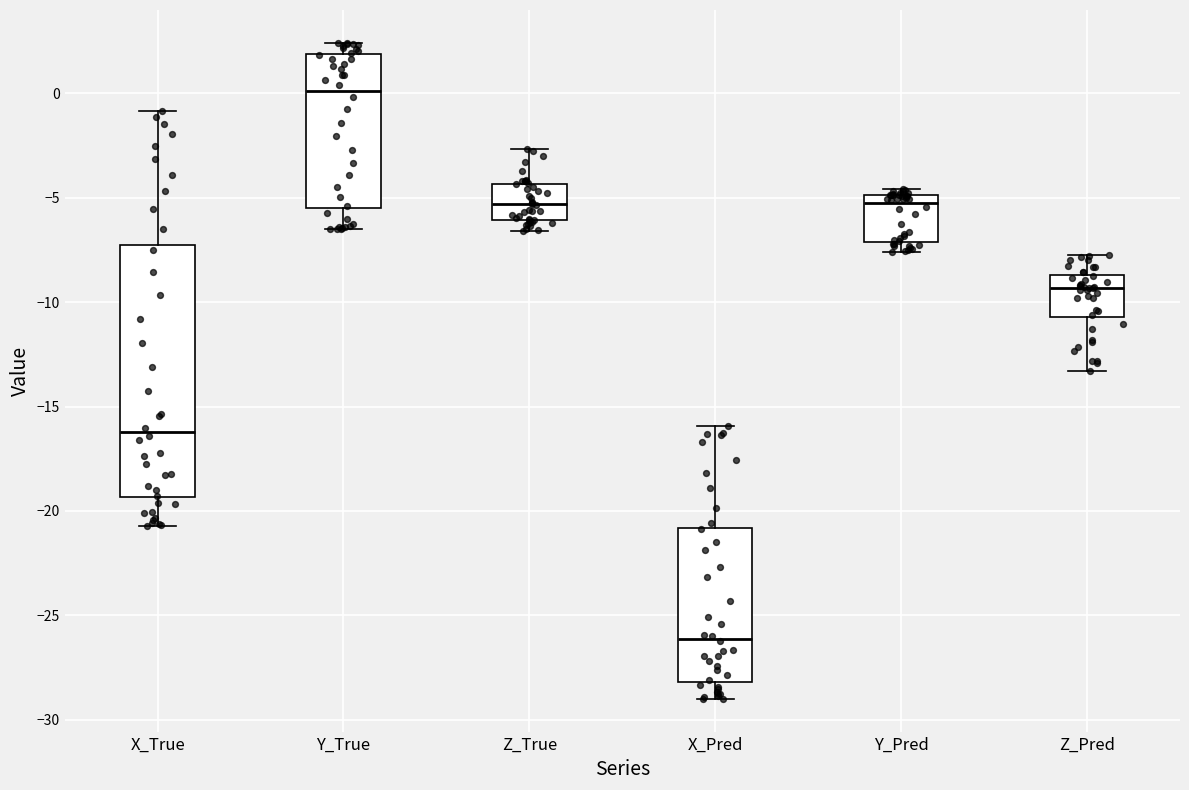

Which box has the lowest median line?

X_Pred